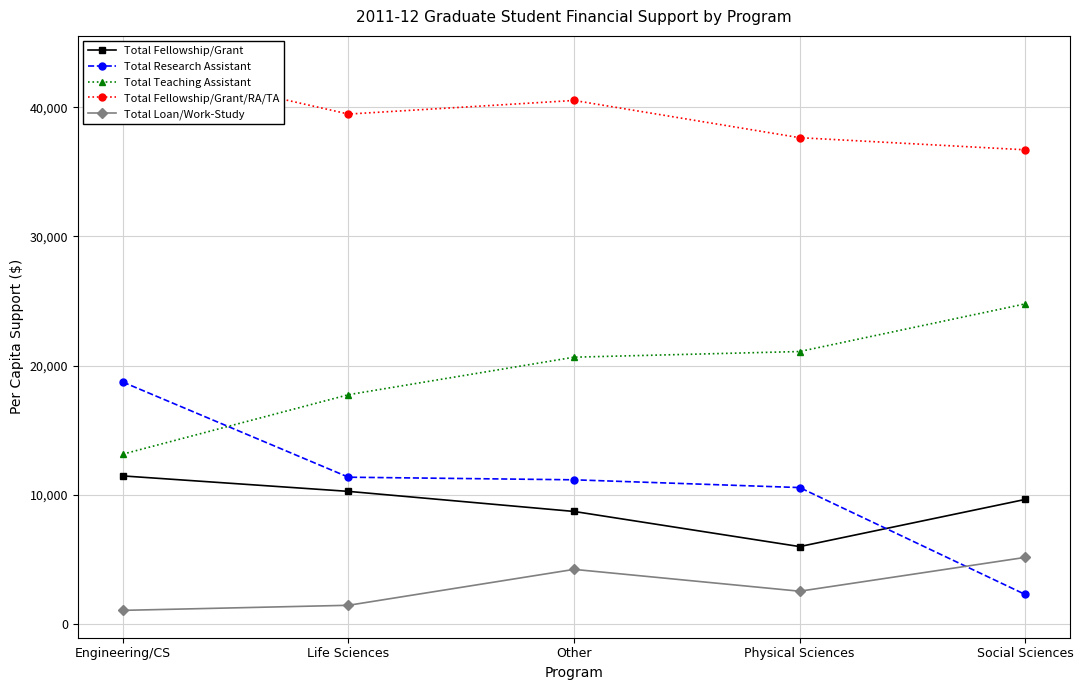

At which label is Total Fellowship/Grant closest to 8727?

Other